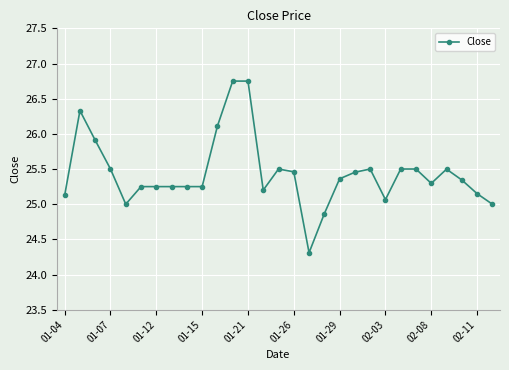

How many lines are shown in the chart?

1